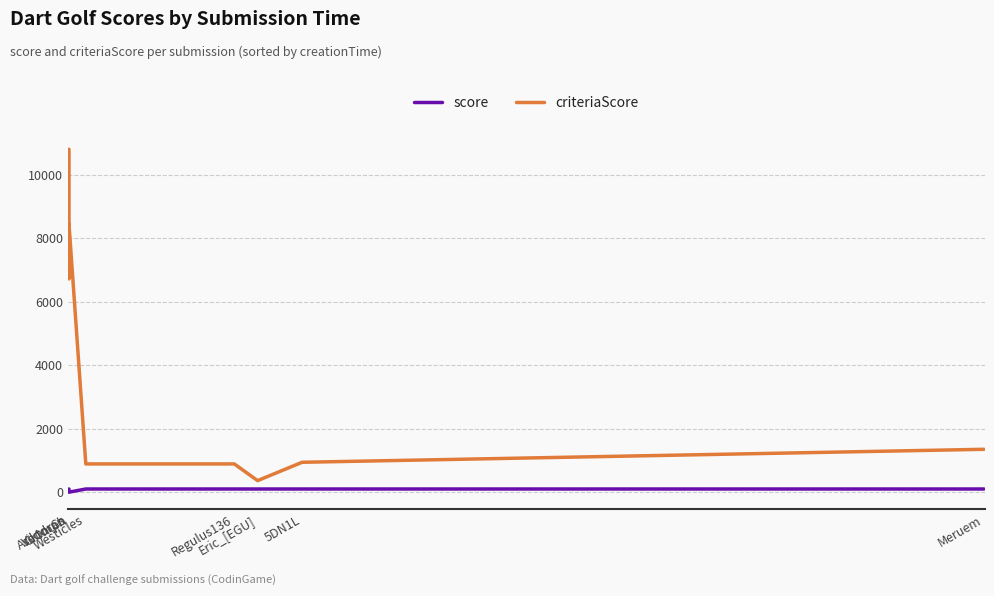

At Meruem, list the series in order from largest to smallest.

criteriaScore, score